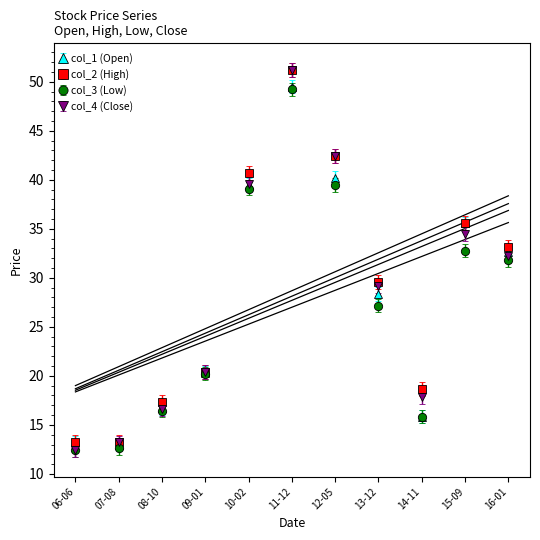

How many series are shown in this chart?

4